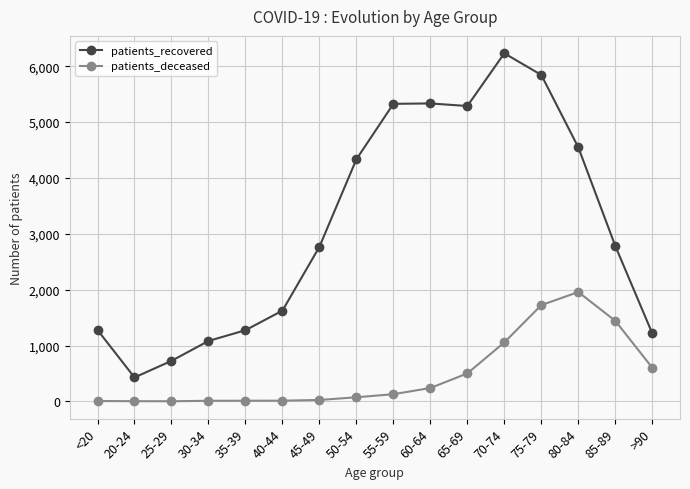

Count the number of categories in the chart.

16